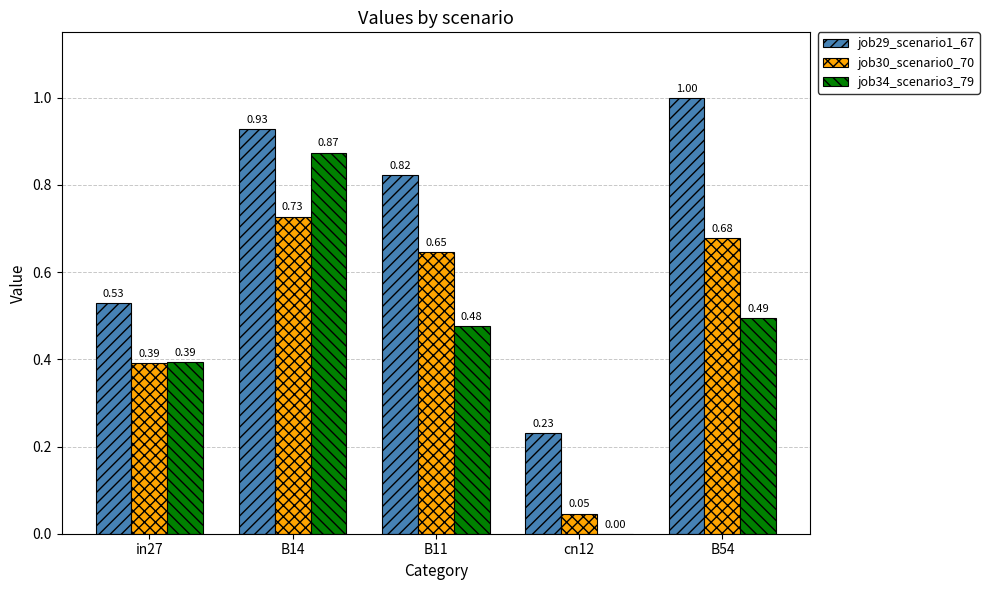

What is the total value across all series at B11?

1.9